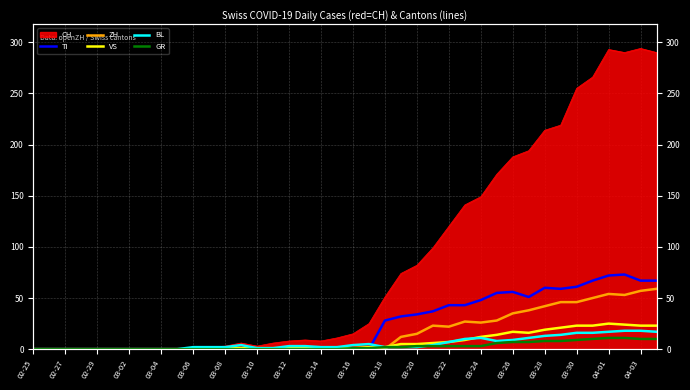

How many intersections are there between TI and BL?

1